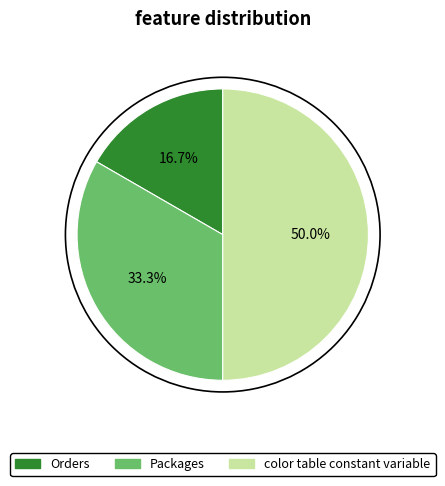

To the nearest percent, what is the average slice percentage?

33%